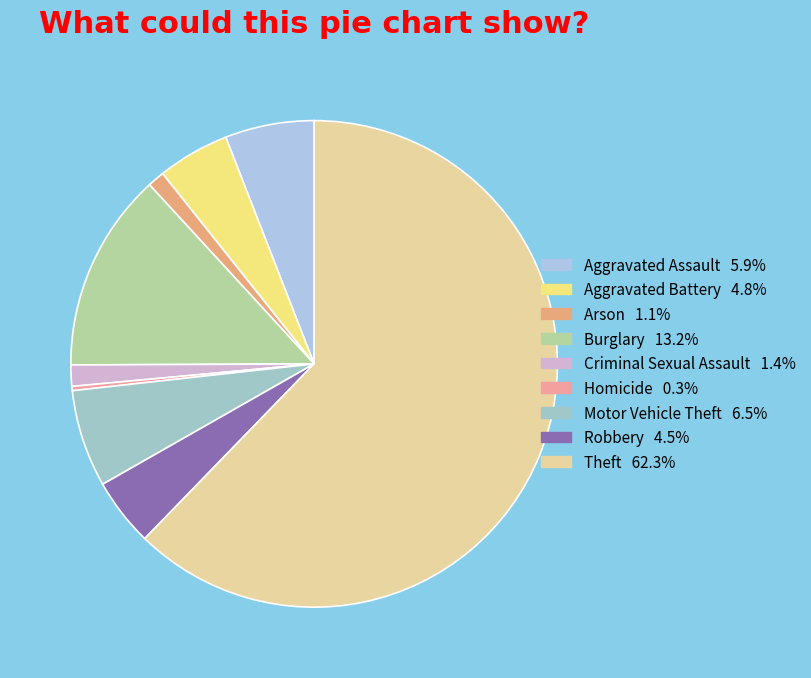

Count the number of slices in the pie.

9